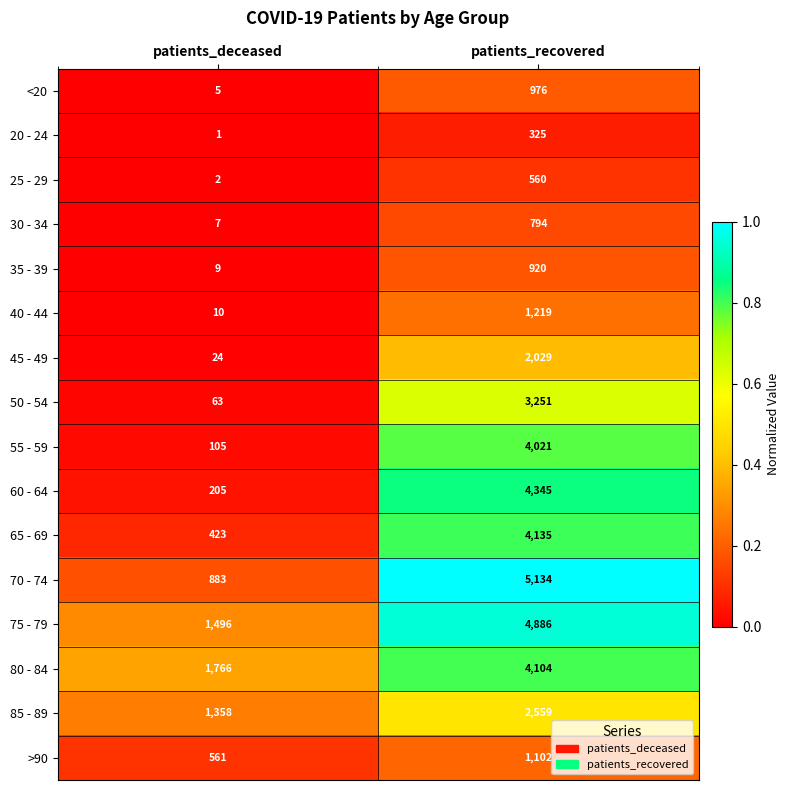

Which category has the lowest value across all series?

patients_deceased